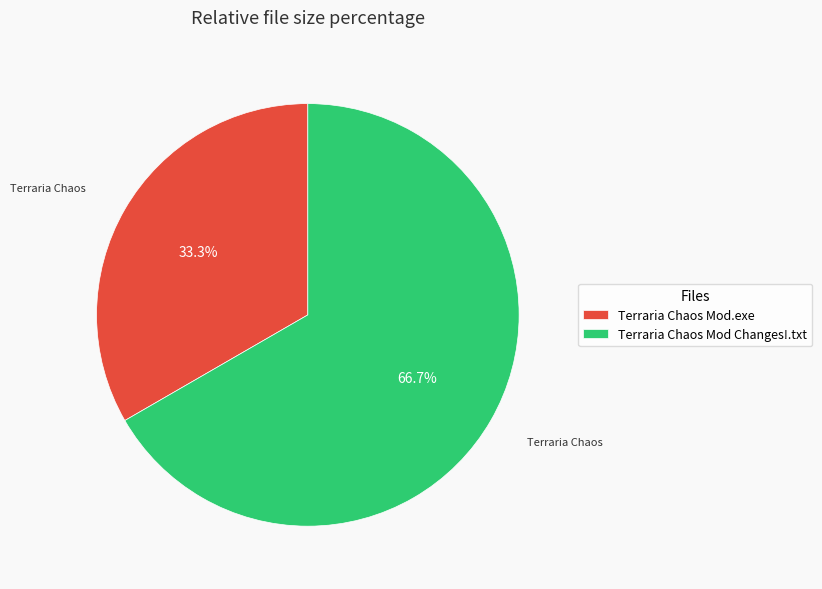

How many slices are in this pie chart?

2